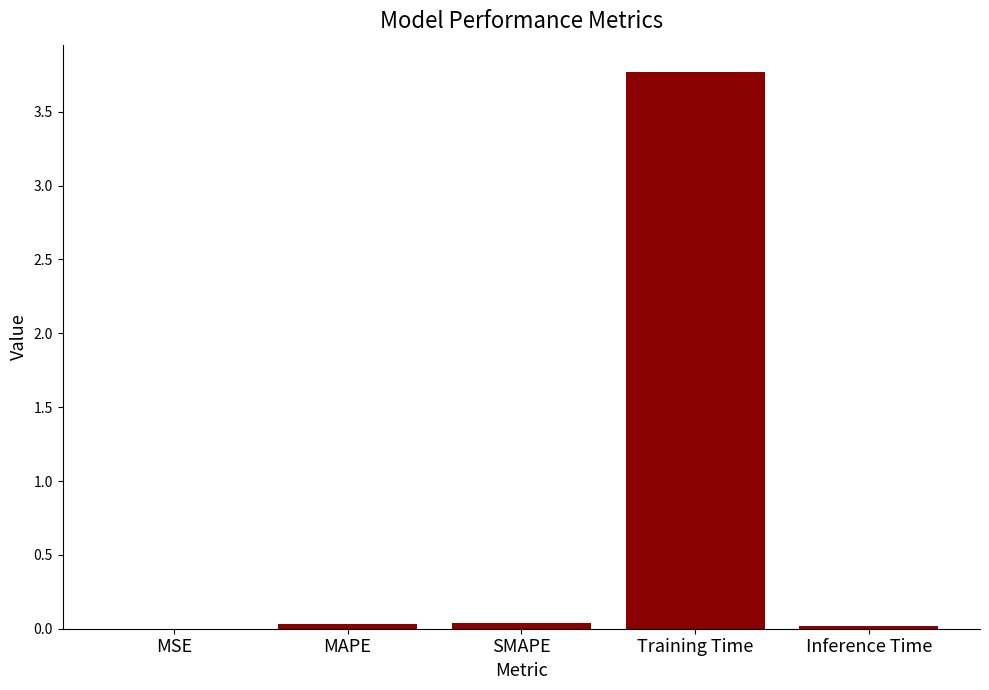

What is the sum of all values?

3.9